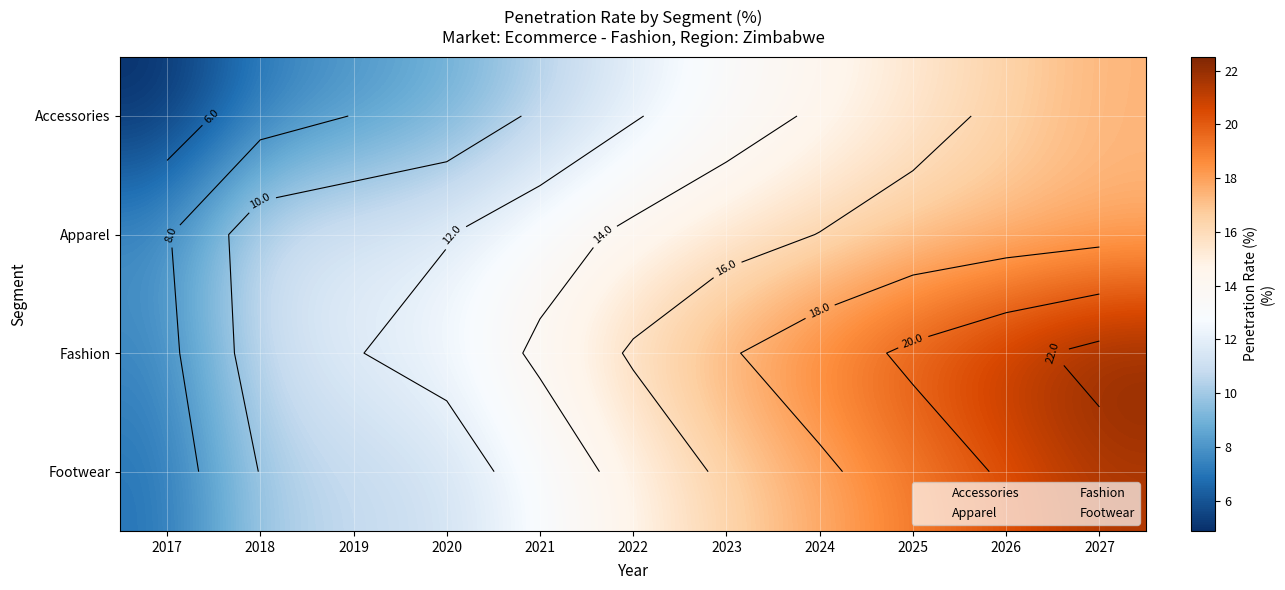

Which has a higher value, 2017 or 2021?

2021